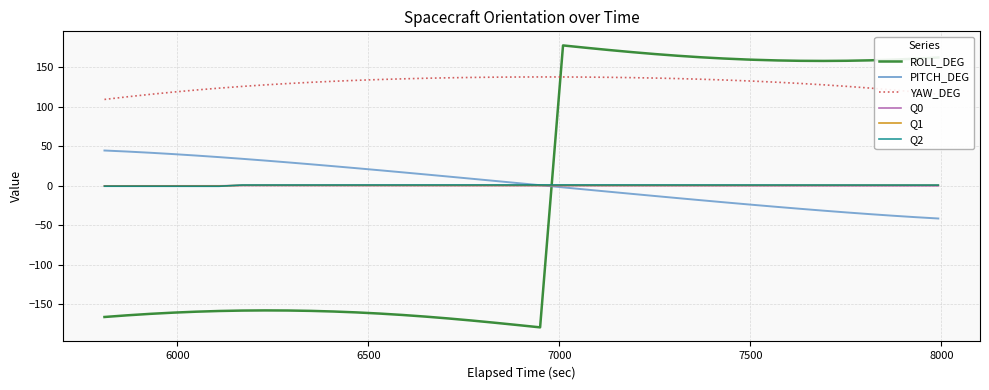

True or false: YAW_DEG and Q2 cross at least once.

False